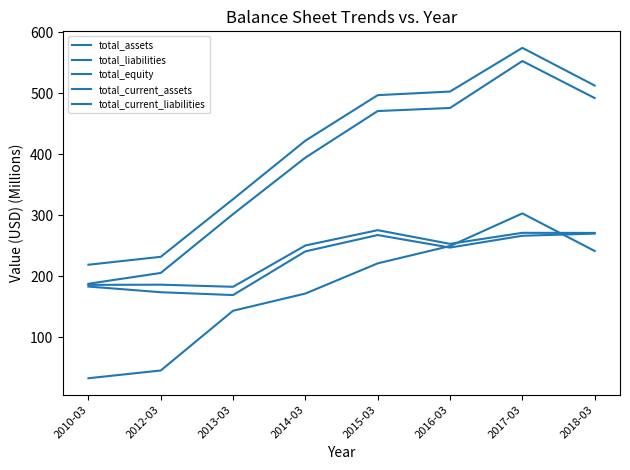

List the labels in order of total_assets value, smallest first.

2010-03, 2012-03, 2013-03, 2014-03, 2015-03, 2016-03, 2018-03, 2017-03